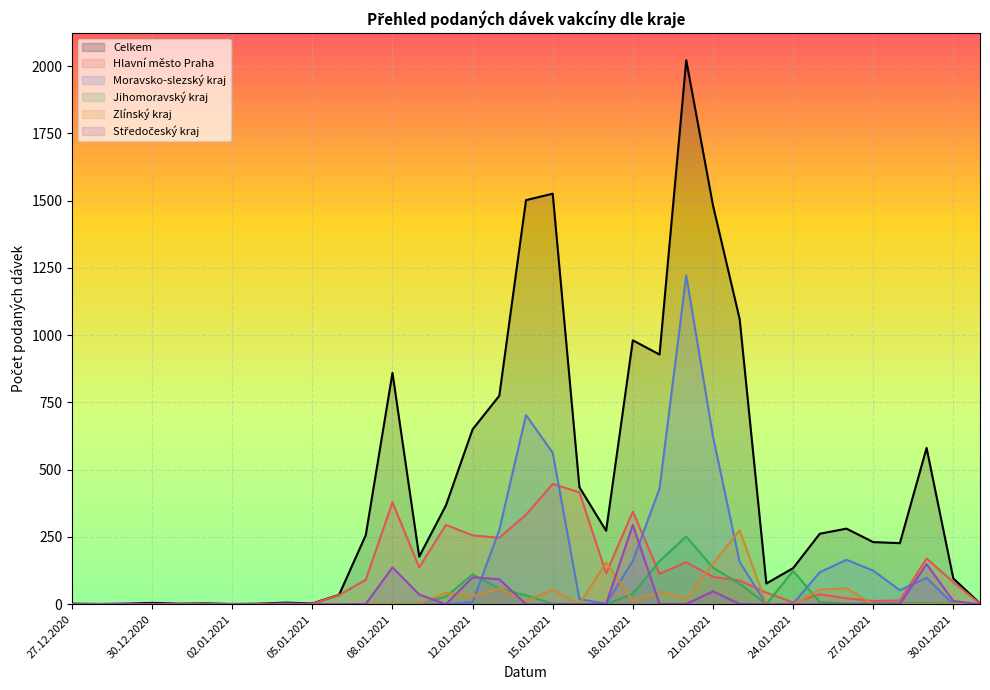

What are all the series names shown in the legend?

Celkem, Hlavní město Praha, Moravsko-slezský kraj, Jihomoravský kraj, Zlínský kraj, Středočeský kraj